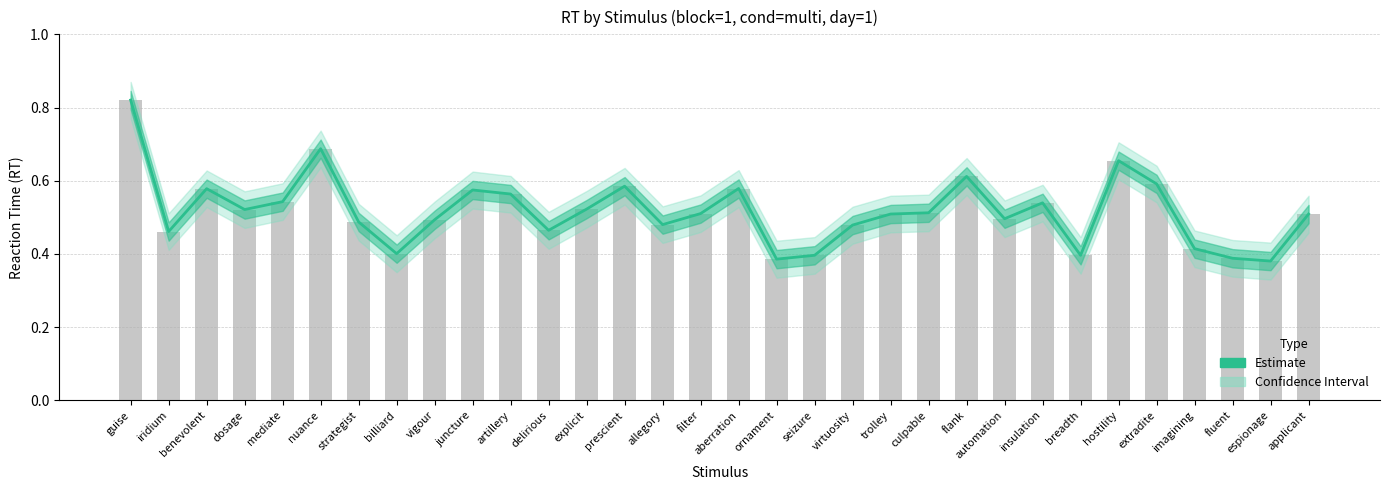

What is the label of the 25th bar from the left?

insulation